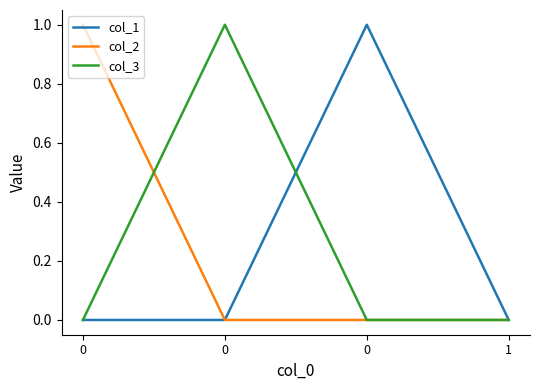

True or false: col_3 has a value of -1 at 0.

False